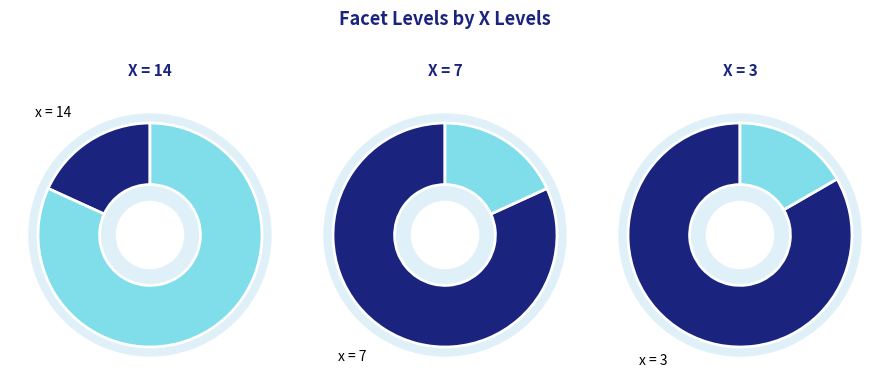

What is the ratio of the value at 14 to the value at 7?

0.2